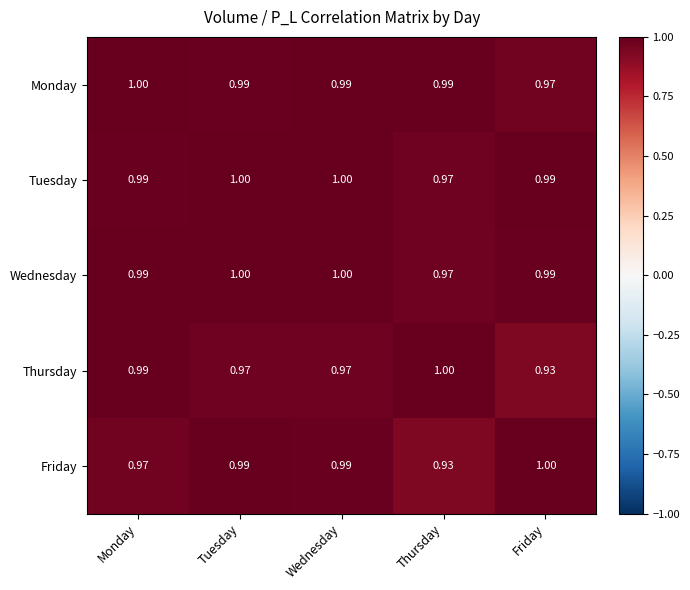

At how many categories does at least one series exceed 0?

5